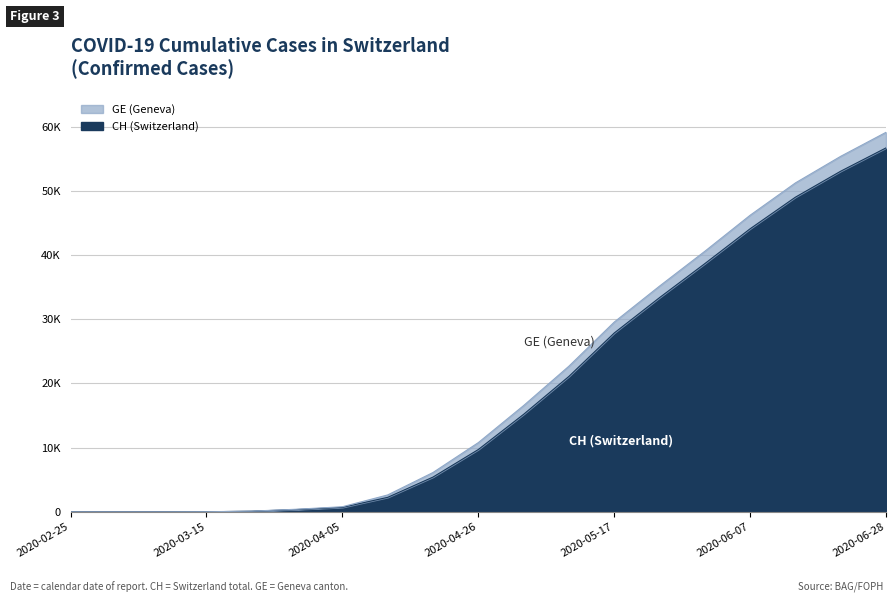

Is it true that the value at 2020-03-01 is 18479?

False